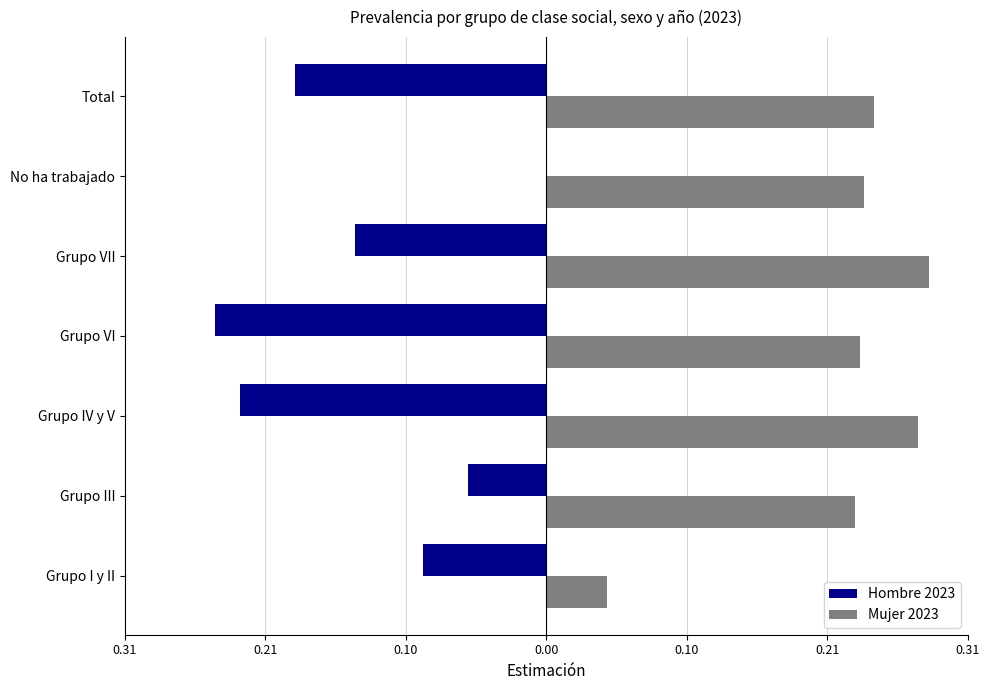

What are all the series names shown in the legend?

Hombre 2023, Mujer 2023